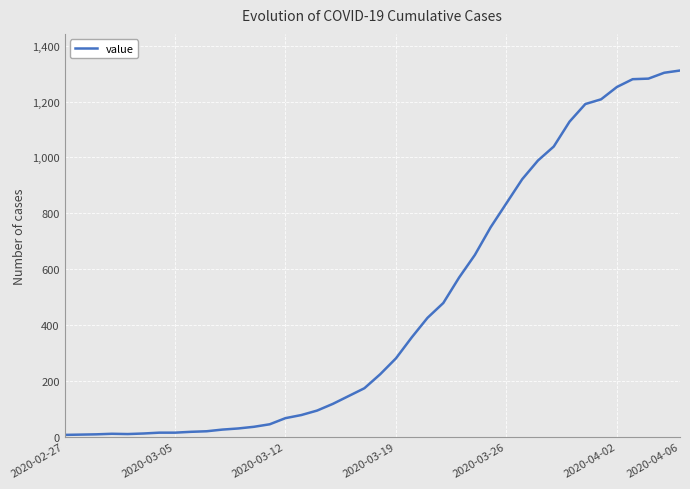

What is the maximum value shown in the chart?

1311